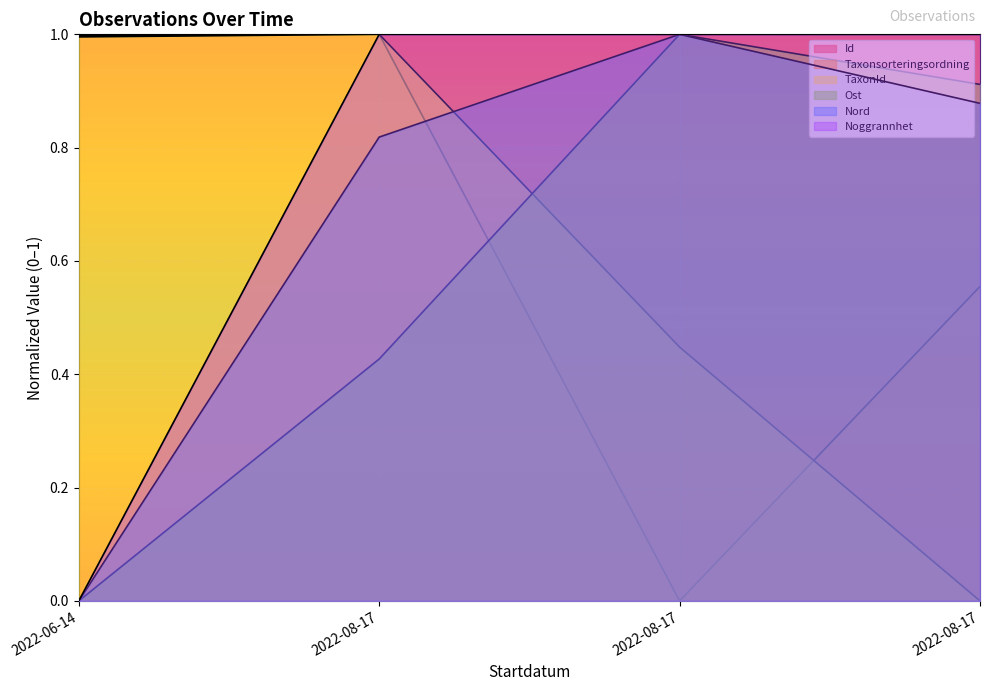

True or false: Taxonsorteringsordning and Ost cross at least once.

True